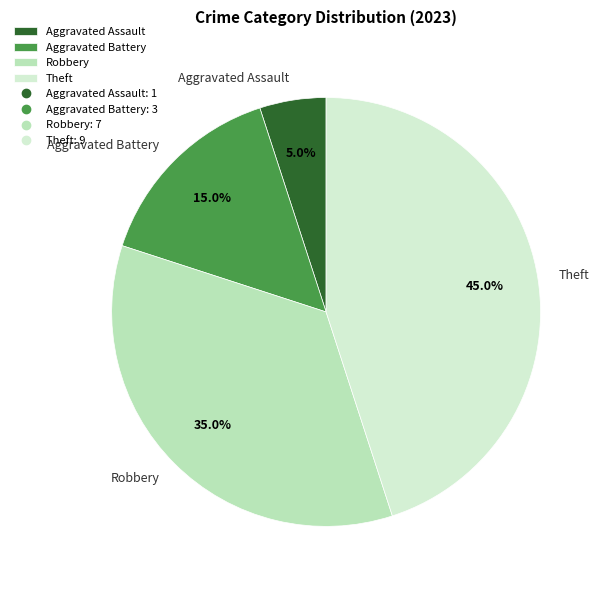

Rank the categories by value from highest to lowest.

Theft, Robbery, Aggravated Battery, Aggravated Assault